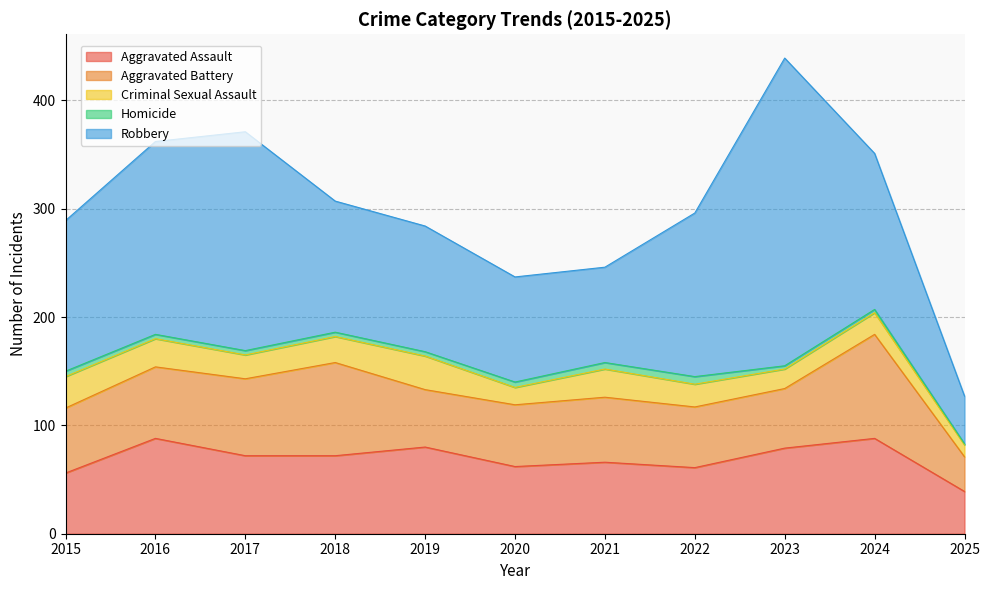

What is the difference between the Aggravated Battery values at 2017 and 2015?

11